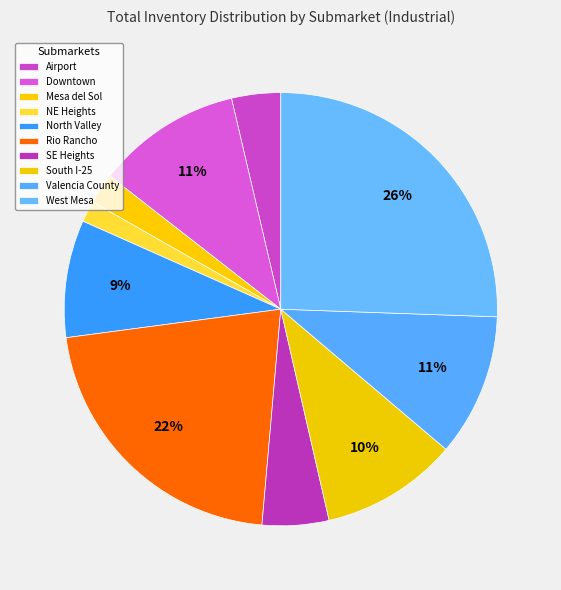

Count the number of slices in the pie.

10